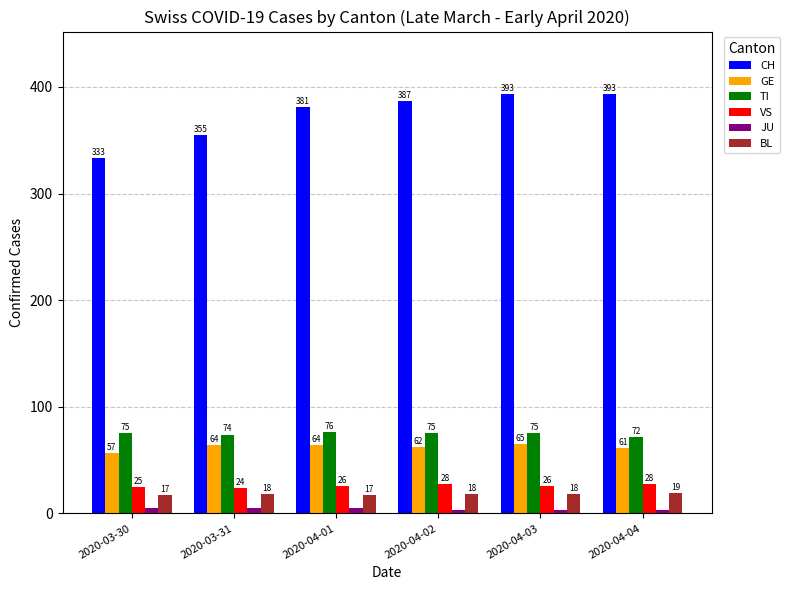

Which series has the largest total across all categories?

CH